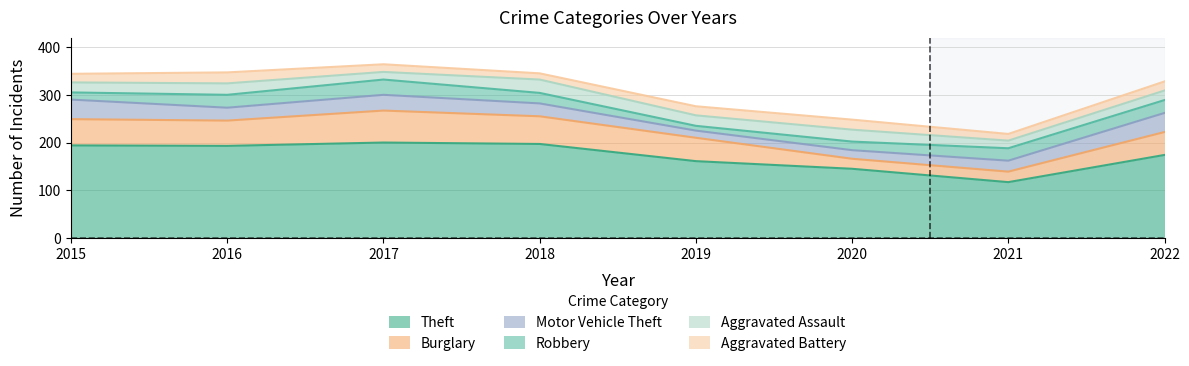

In Theft, how many points are lower than both neighbors (excluding endpoints)?

2